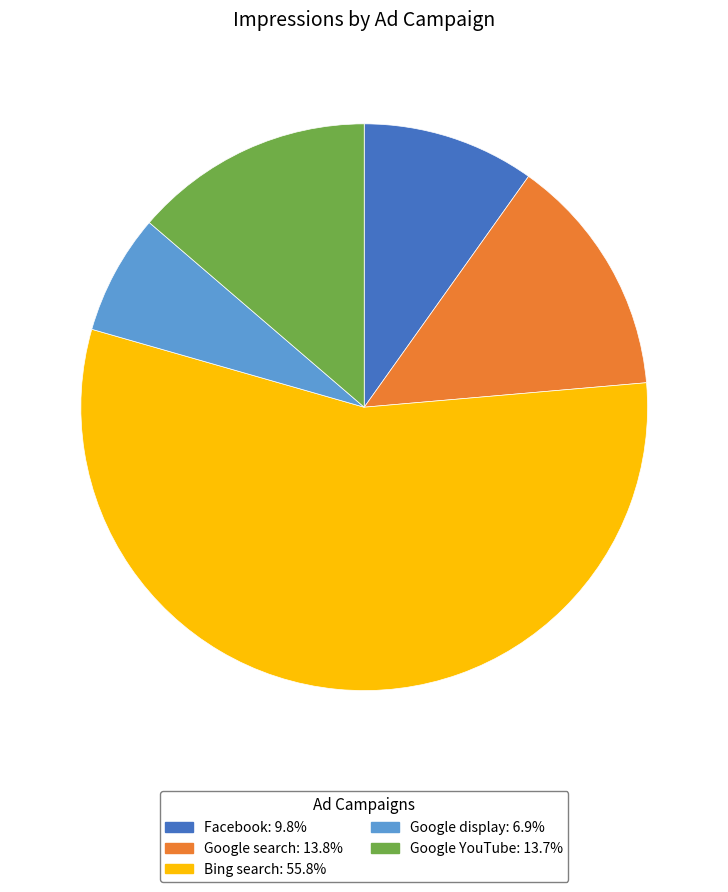

Do Google search: 13.8% and Google YouTube: 13.7% together represent more than half of the pie?

No